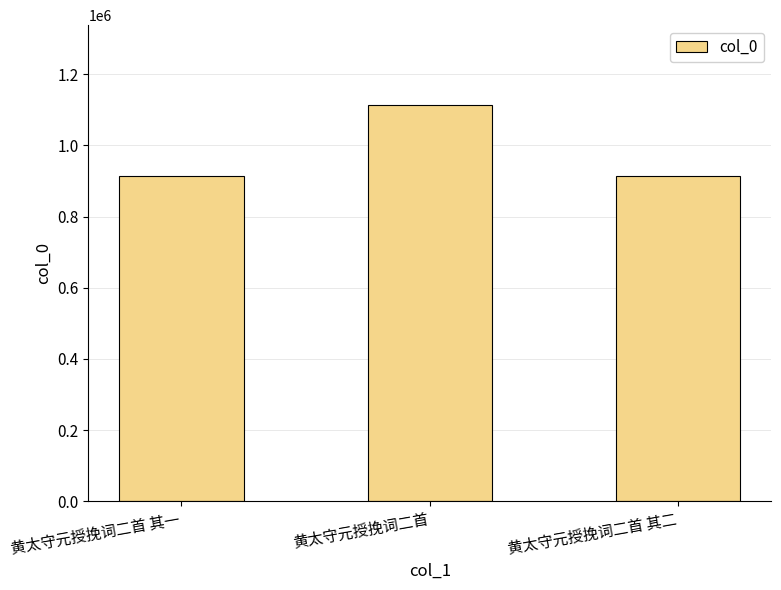

What is the minimum value shown in the chart?

914859